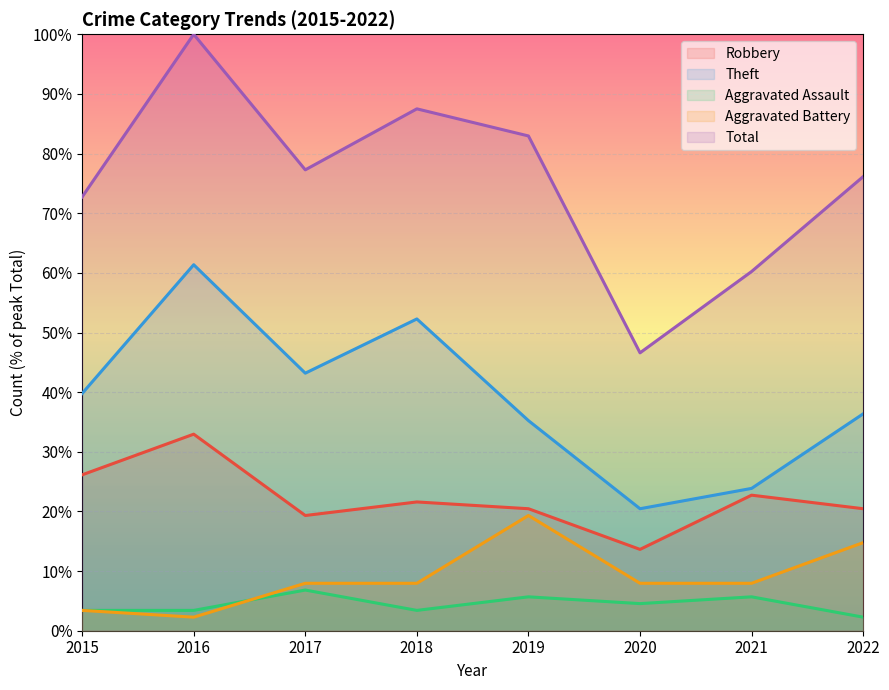

At which category does Robbery reach its first local peak?

2016